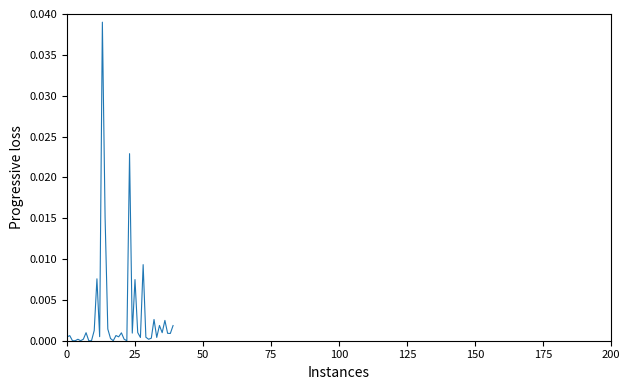

What is the label of the 4th point from the right?

36